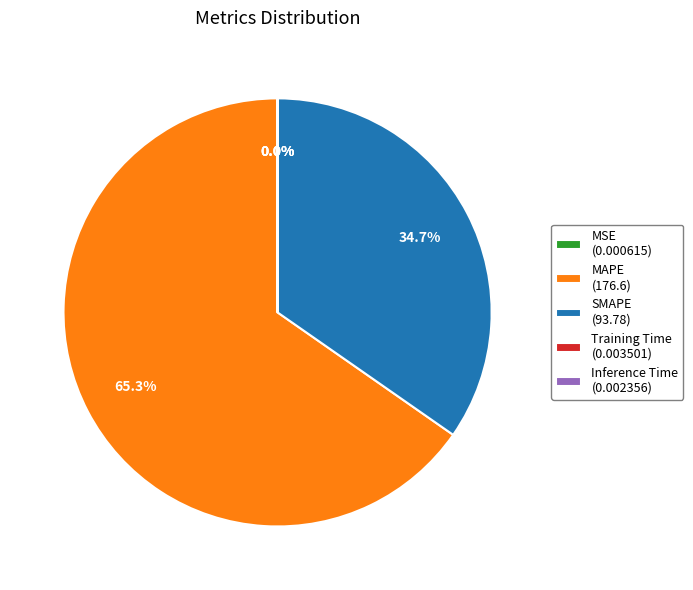

What portion of the pie excludes SMAPE (93.78)?

65.3%